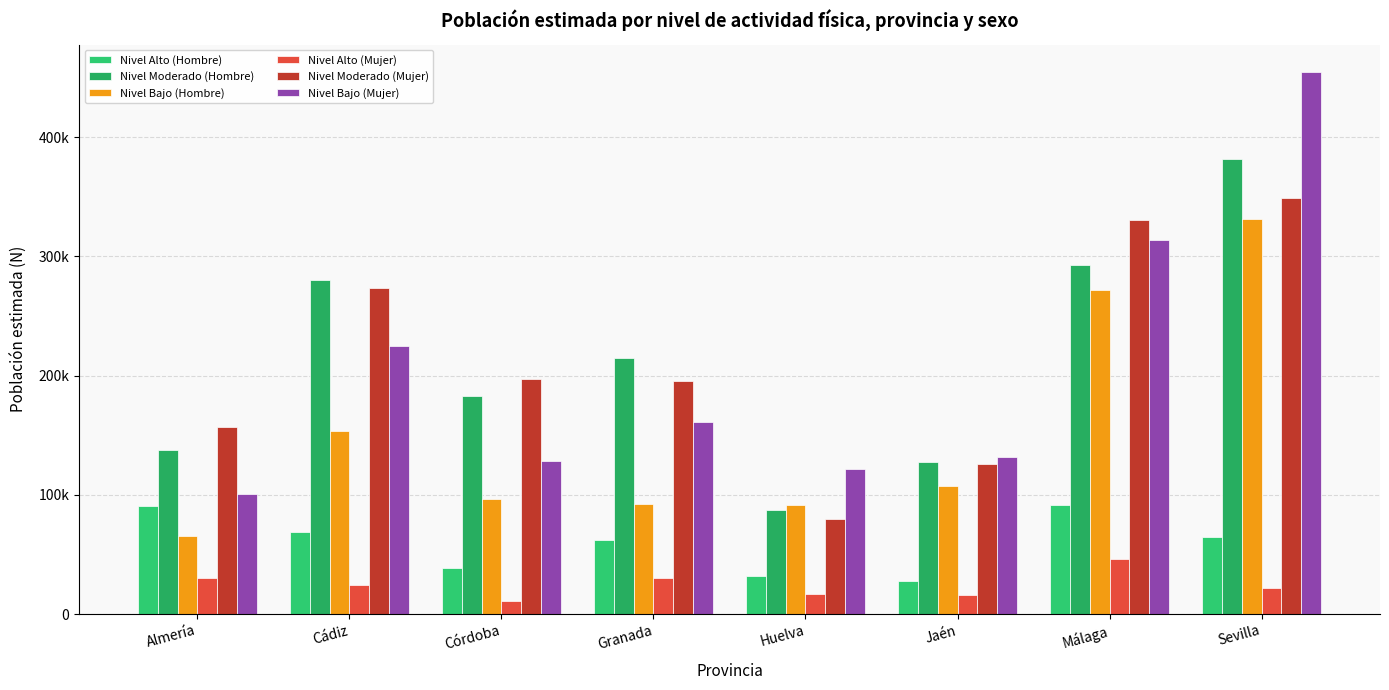

What is the average value of the Nivel Alto (Hombre) series?

59567